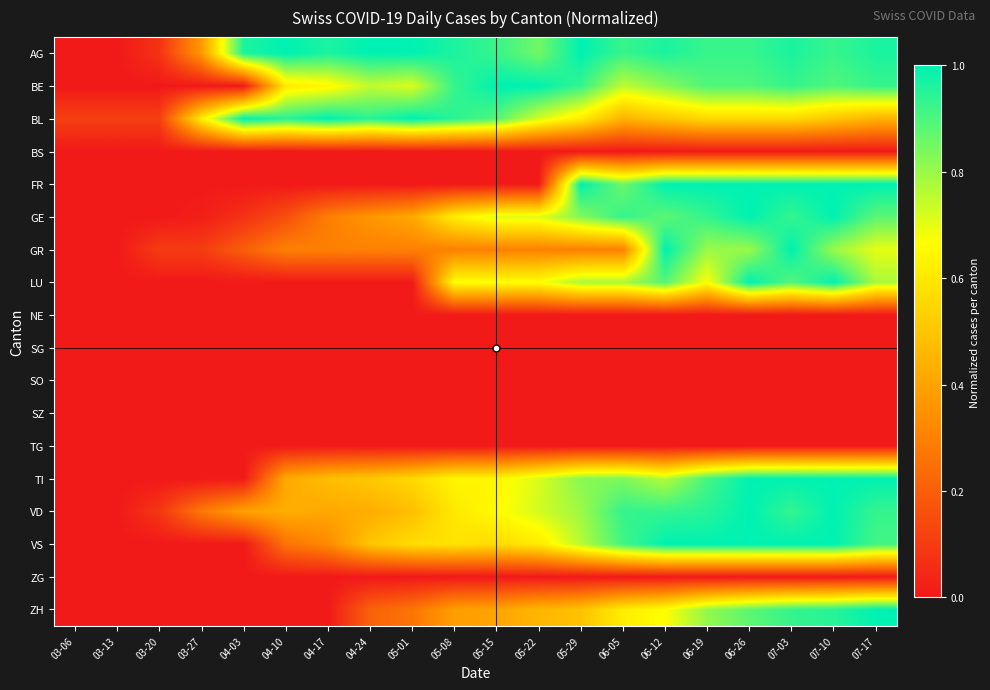

What is the difference between the highest and lowest values at 03-06?

0.1